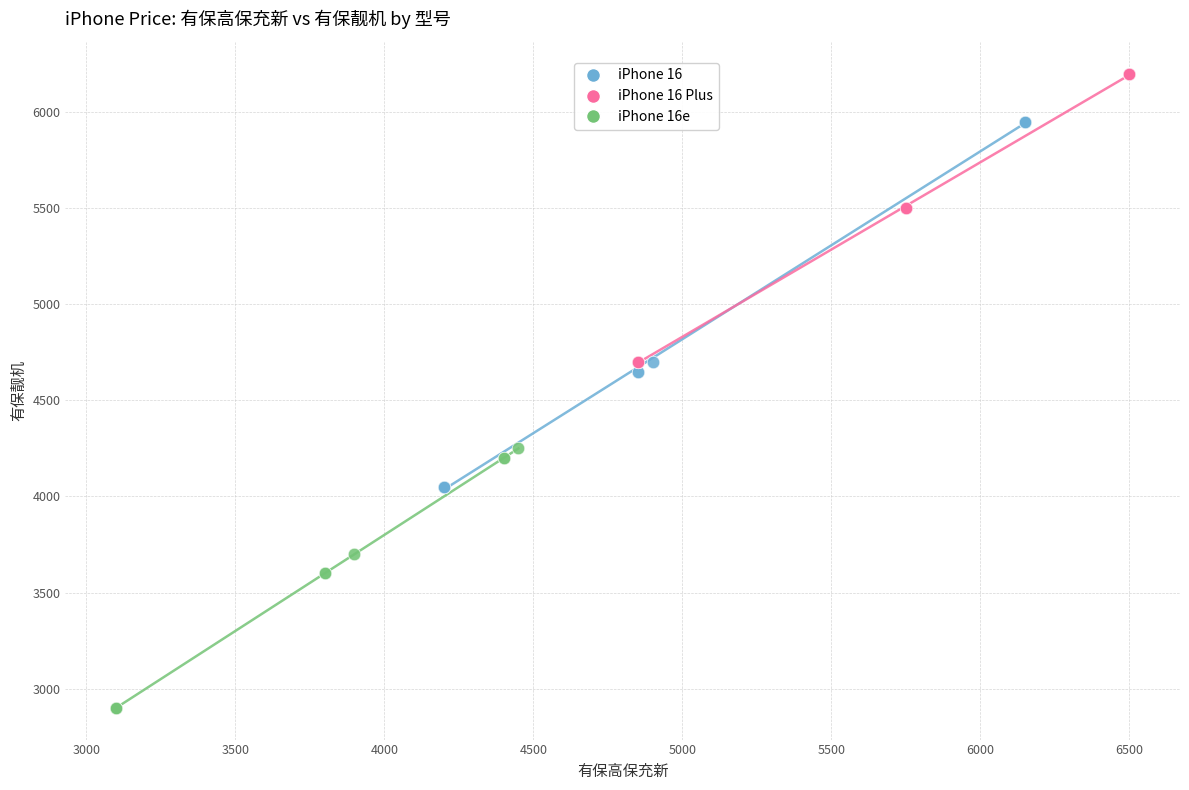

Which series has the widest spread of Y values?

iPhone 16